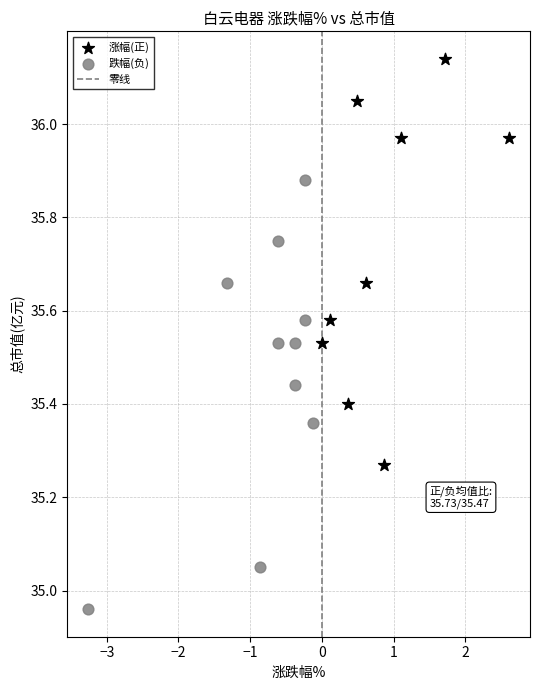

Which series contains the highest Y value?

涨幅(正)